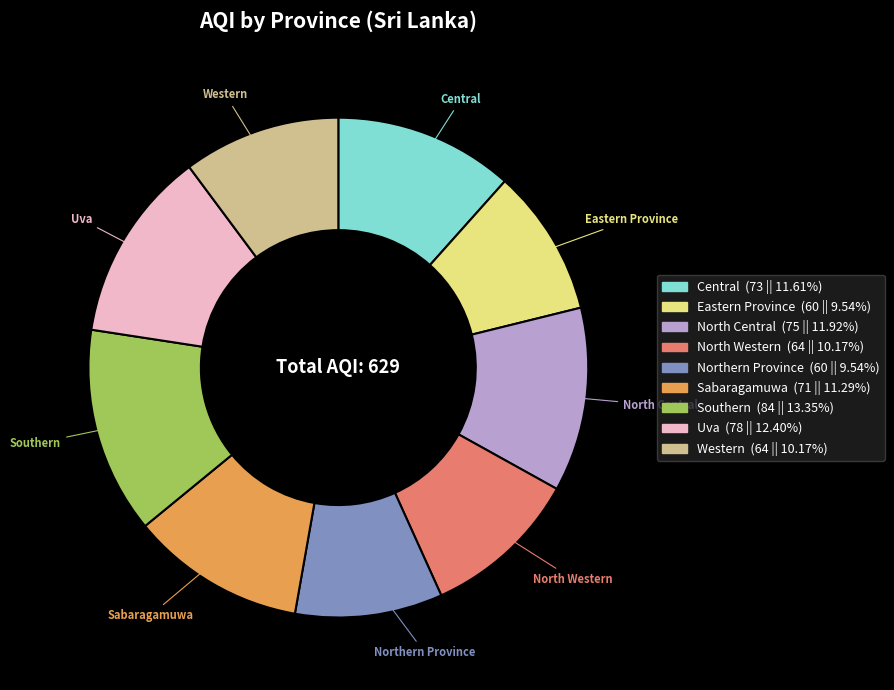

Is it true that Sabaragamuwa is 11% of the pie?

True